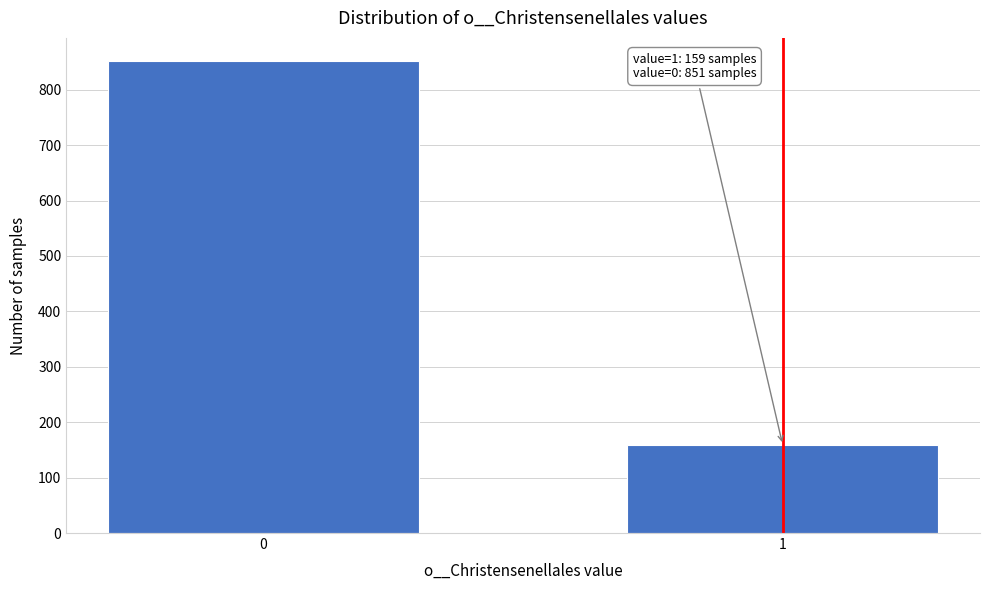

Reading left to right, list all the values displayed in this chart.

851	159